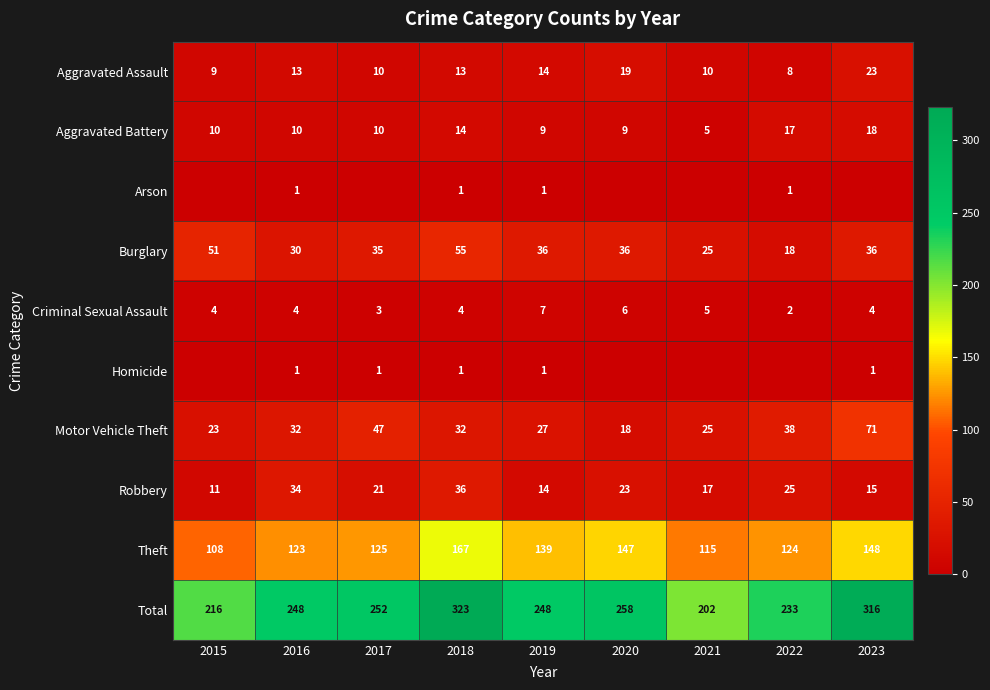

What value does the Aggravated Battery series have at 2016, to the nearest 5?

10